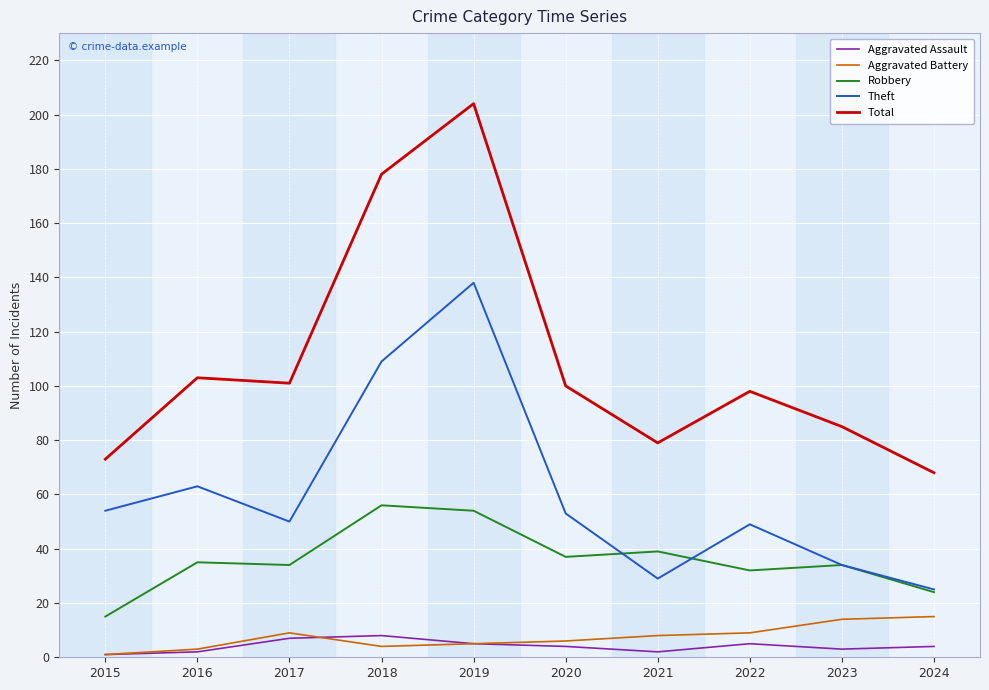

True or false: Robbery has a value of 15 at 2015.

True